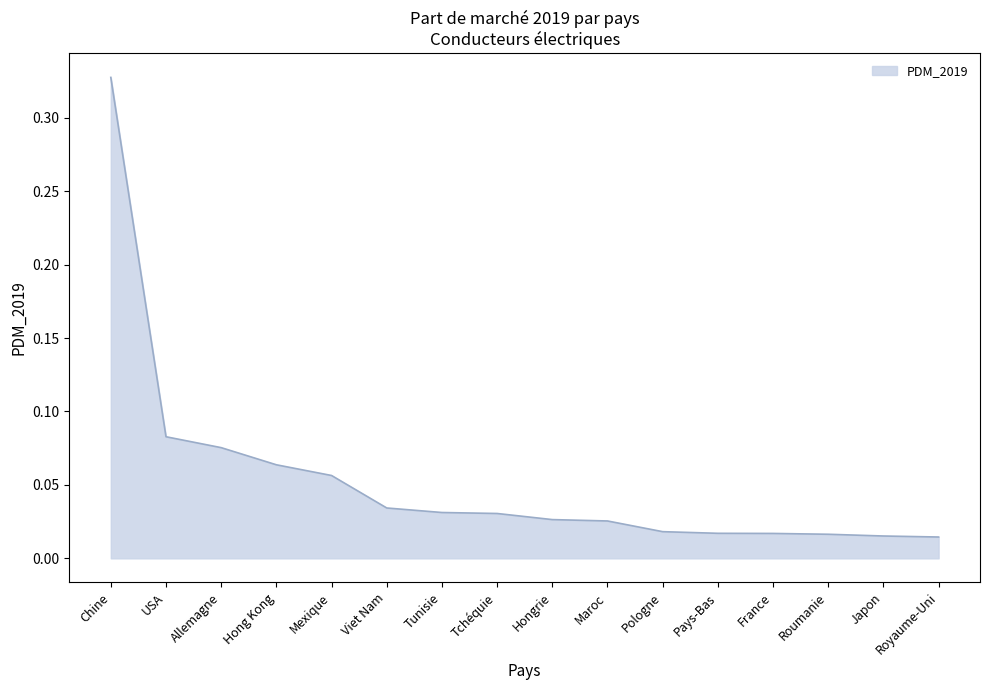

Which label corresponds to the largest value in the chart?

Chine